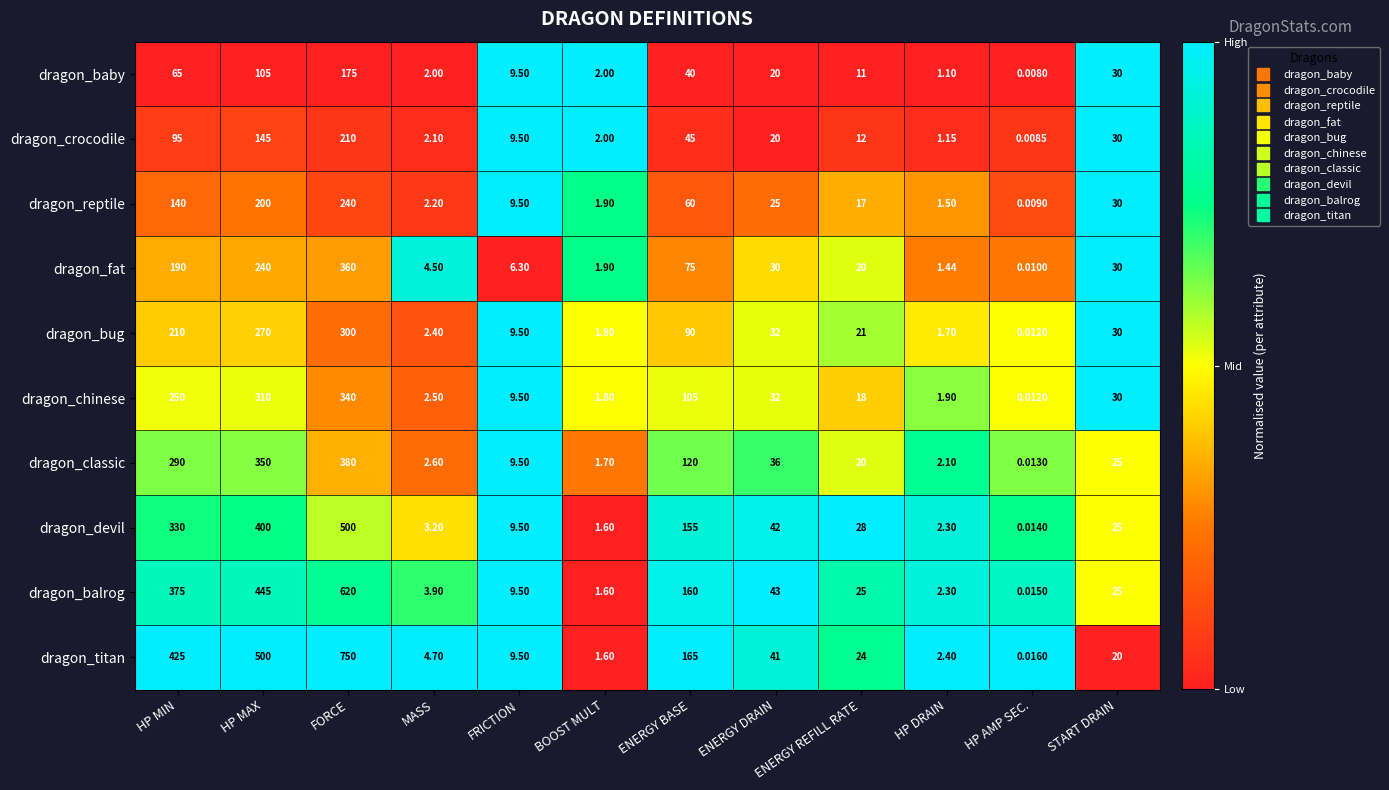

At which category is the sum across all series the highest?

FORCE